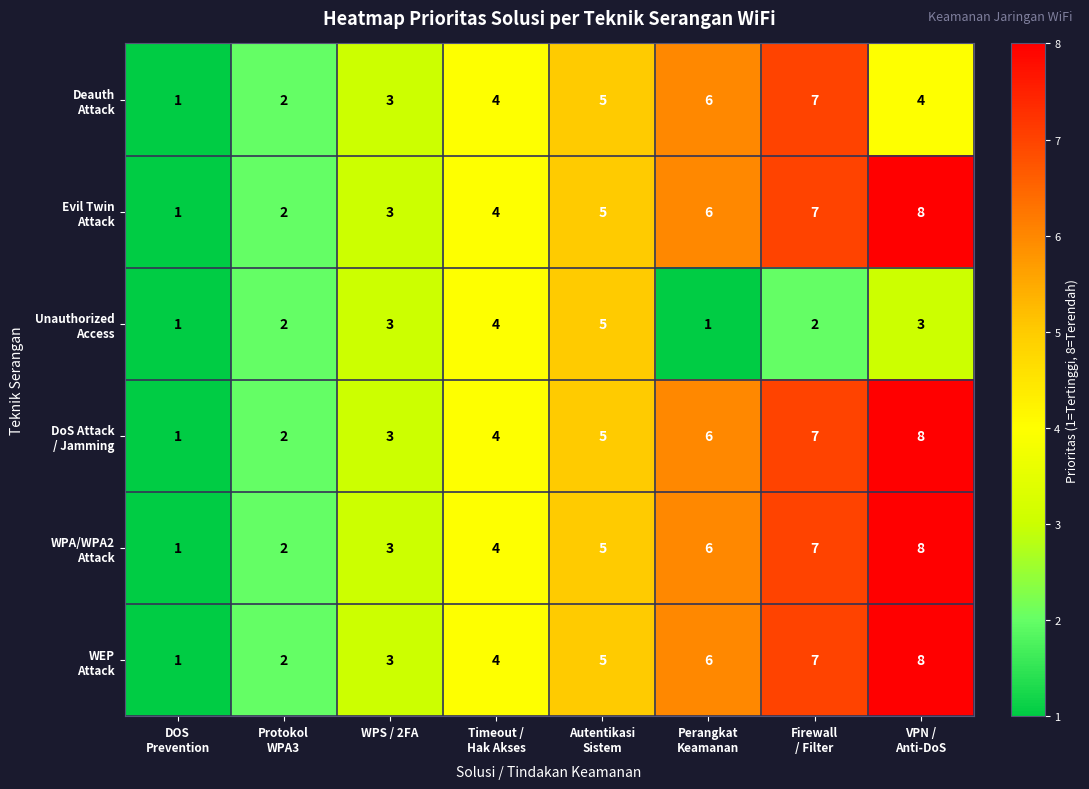

What is the total value across all series at WPS / 2FA?

18